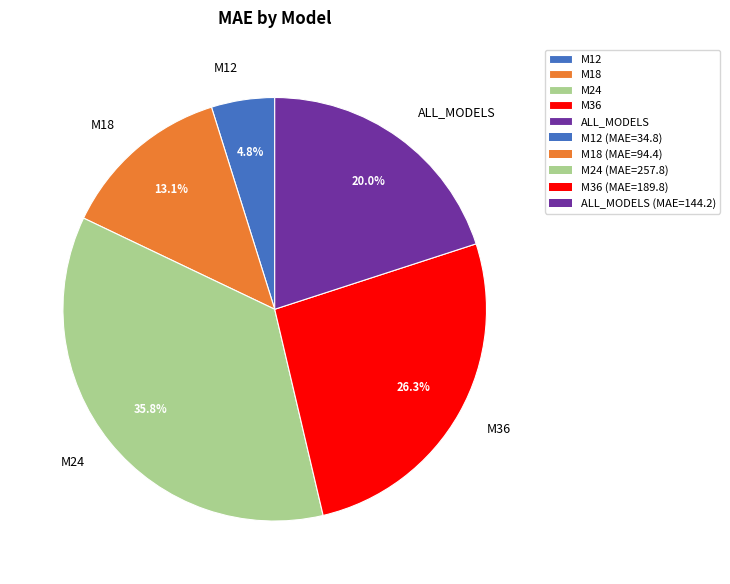

Which slice is the largest?

M24